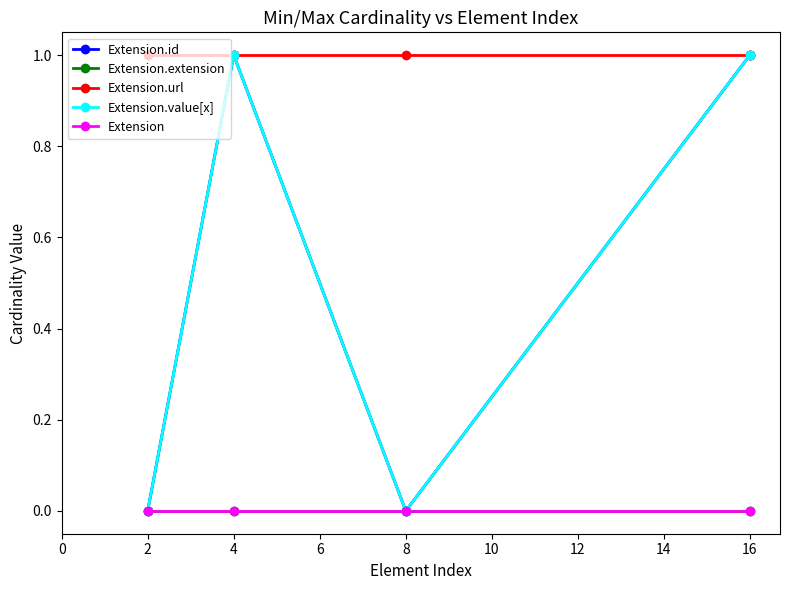

True or false: Extension.value[x] and Extension cross at least once.

False